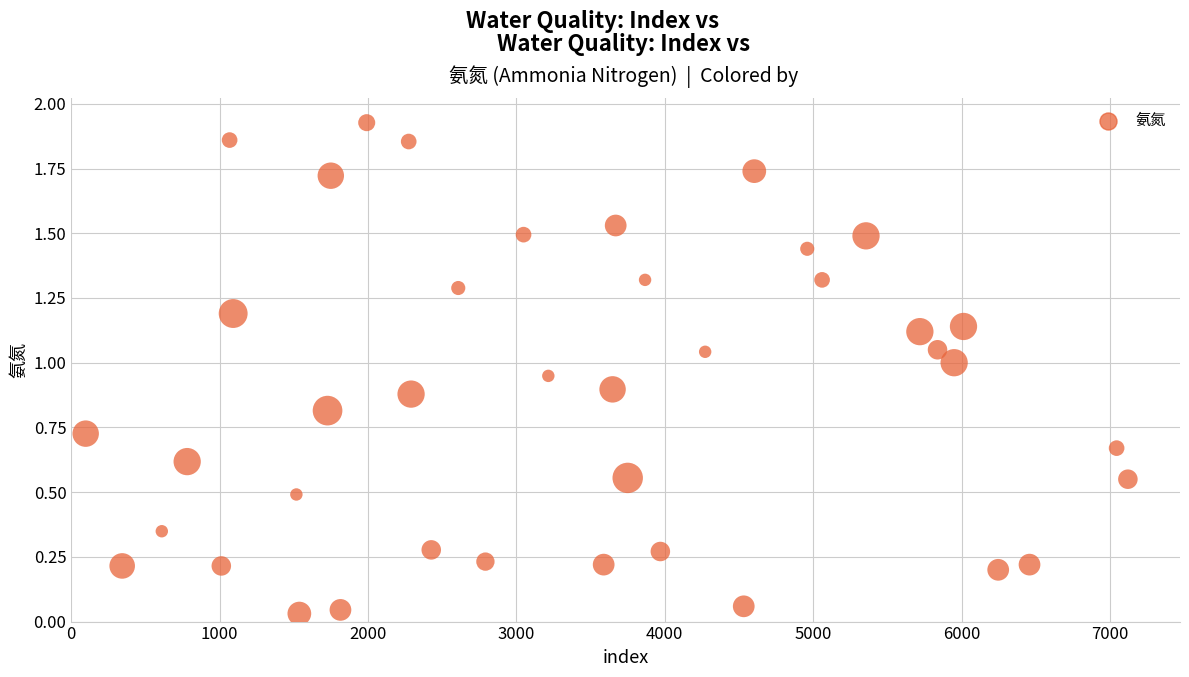

What is the range of X values (max minus min)?

7024.0